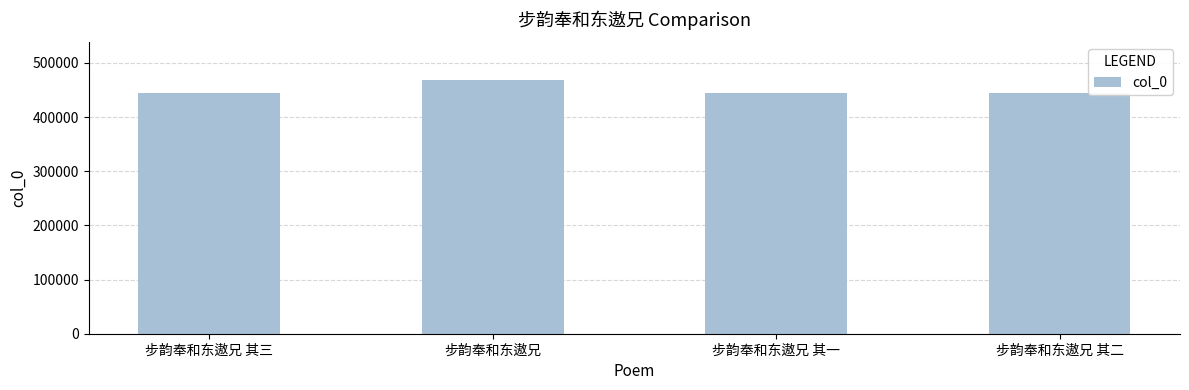

Is it true that the value at 步韵奉和东遨兄 其二 is 287797?

False